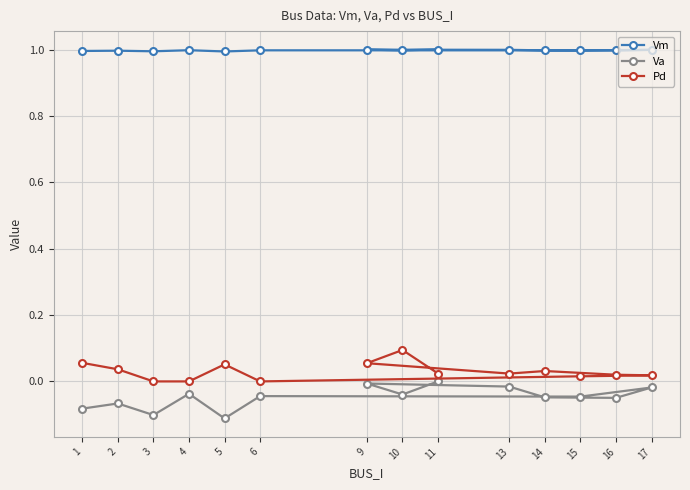

Reading left to right, extract all data points from this chart.

Vm: 1.0	1.0	1.0	1.0	1.0	1.0	1.0	1.0	1.0	1.0	1.0	1.0	1.0	1.0
Va: -0.1	-0.1	-0.1	-0.0	-0.1	-0.0	-0.0	-0.0	-0.0	-0.0	-0.0	-0.0	-0.0	0.0
Pd: 0.1	0.0	0.0	0.0	0.1	0.0	0.0	0.0	0.0	0.0	0.0	0.1	0.1	0.0